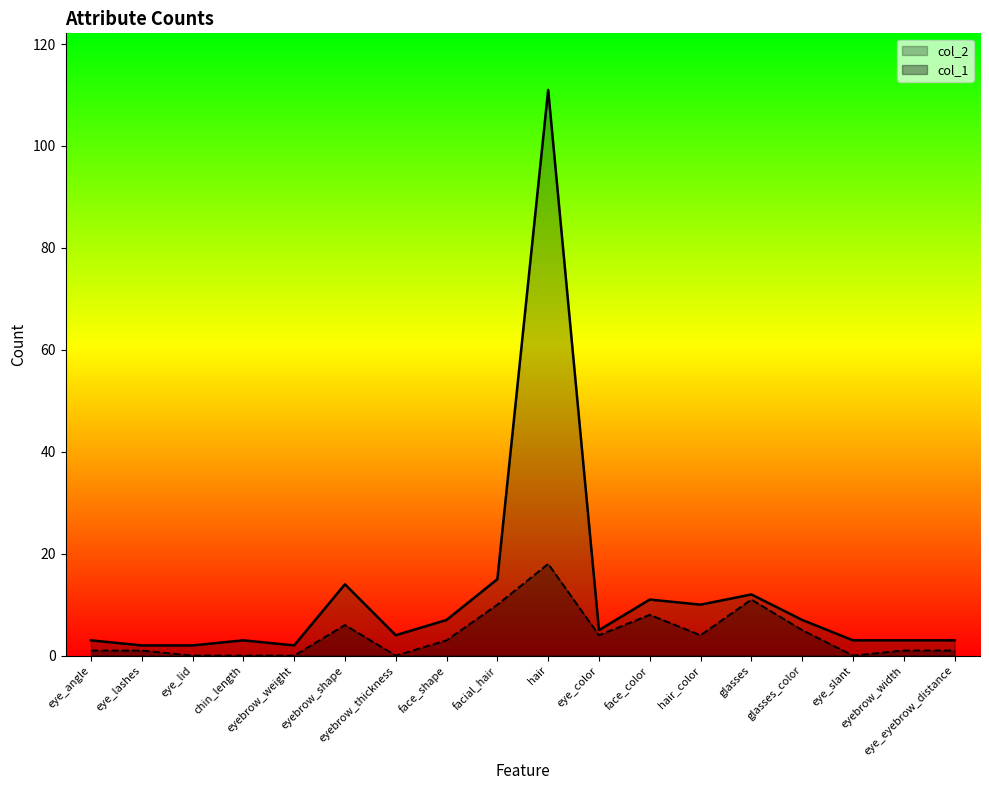

In col_2, how many points are lower than both neighbors (excluding endpoints)?

4